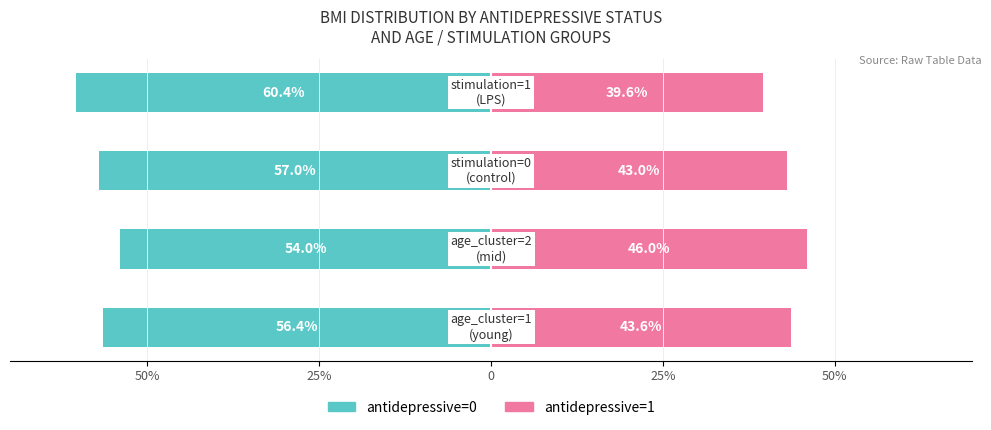

Count the number of data series in this chart.

2